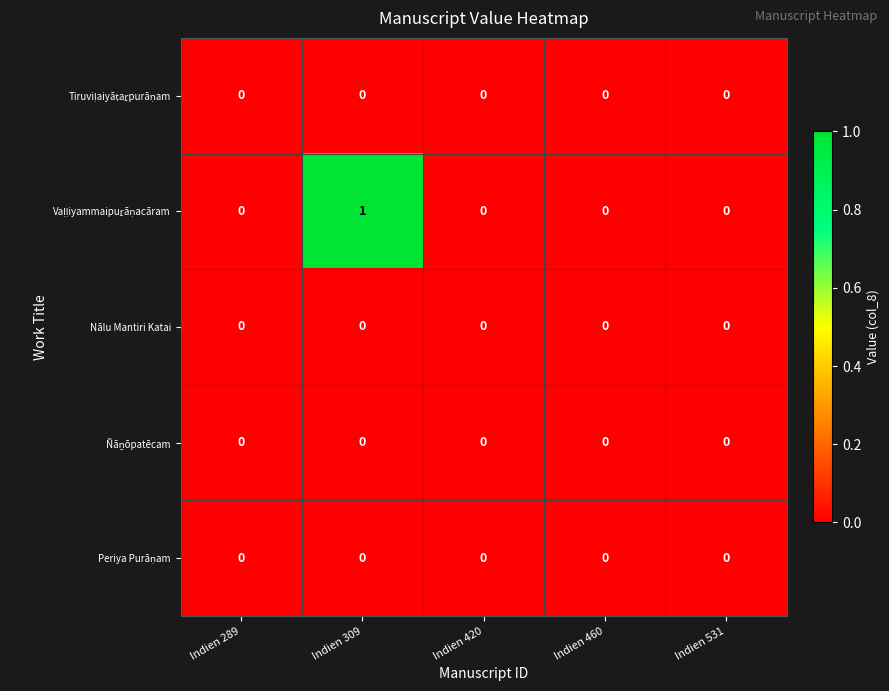

At which category is the sum across all series the highest?

Indien 309